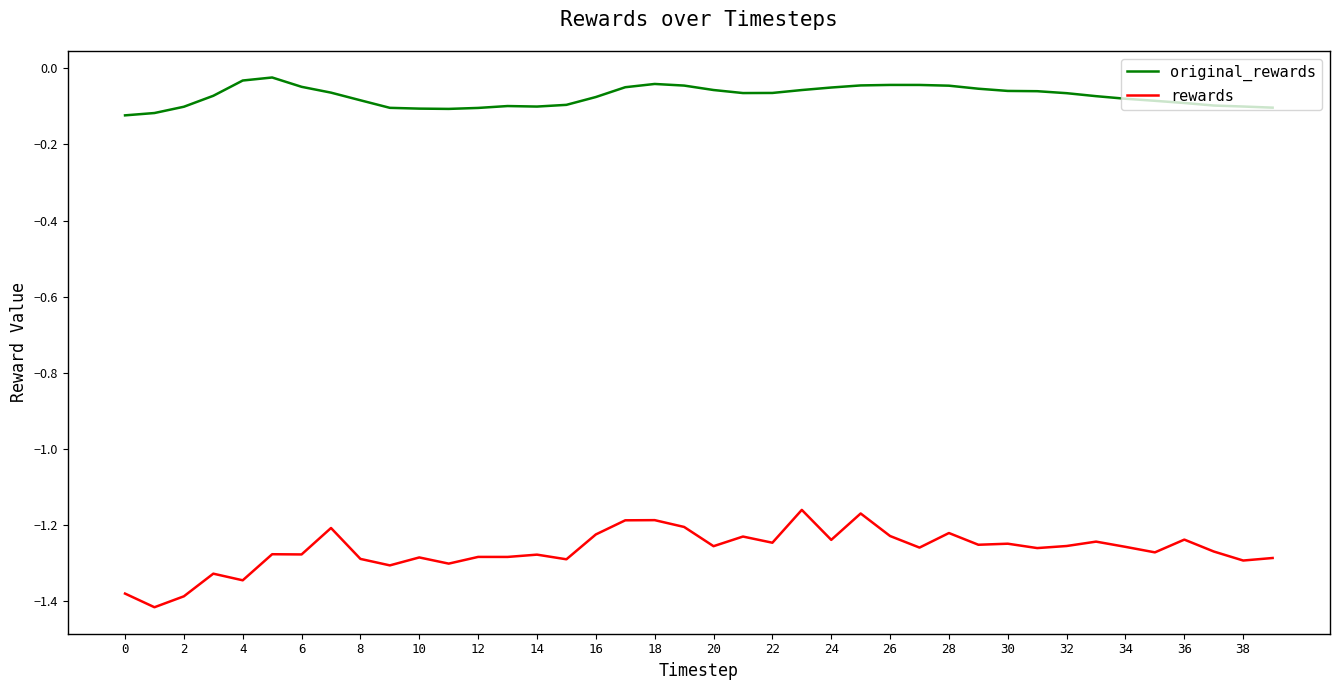

List the series in order of their overall mean, lowest first.

rewards, original_rewards